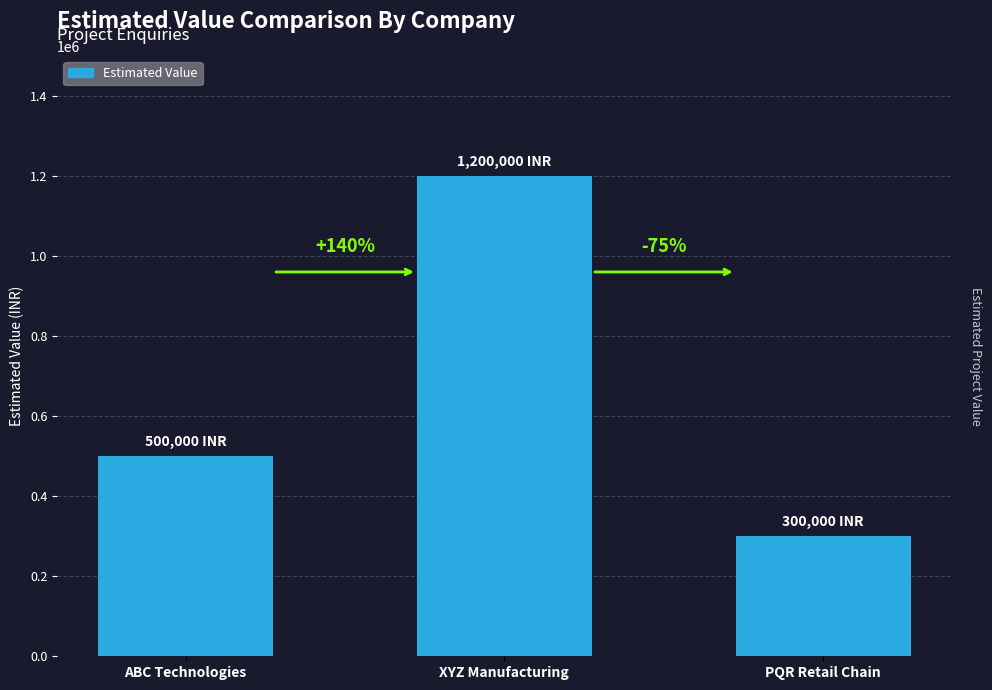

What is the maximum value shown in the chart?

1200000